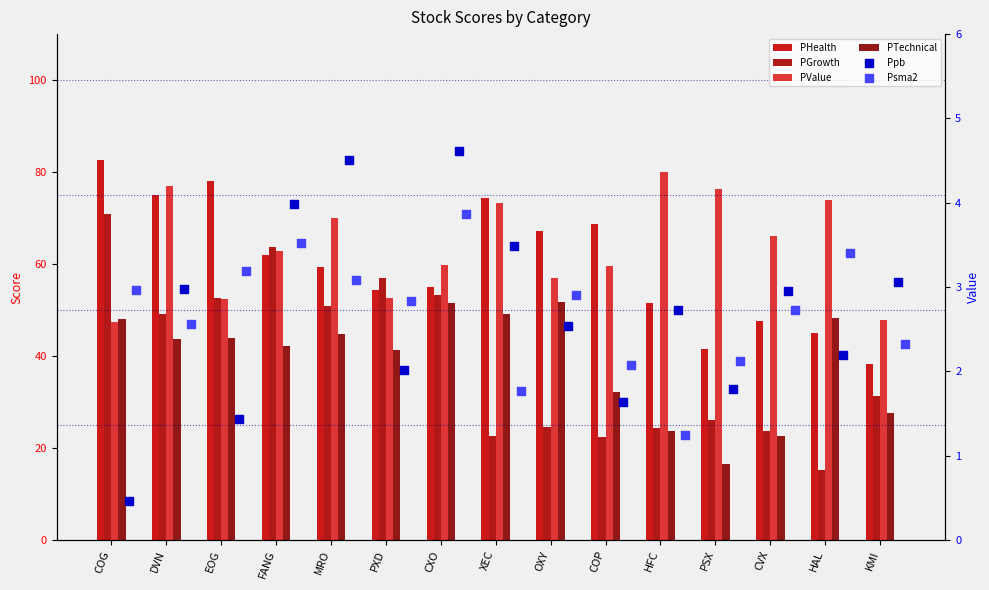

Which series contains the lowest Y value?

Ppb